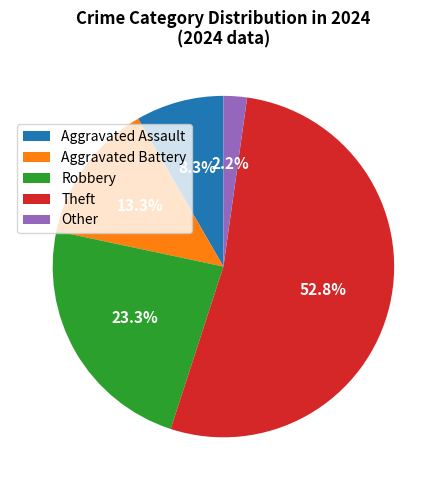

How many slices are in this pie chart?

5